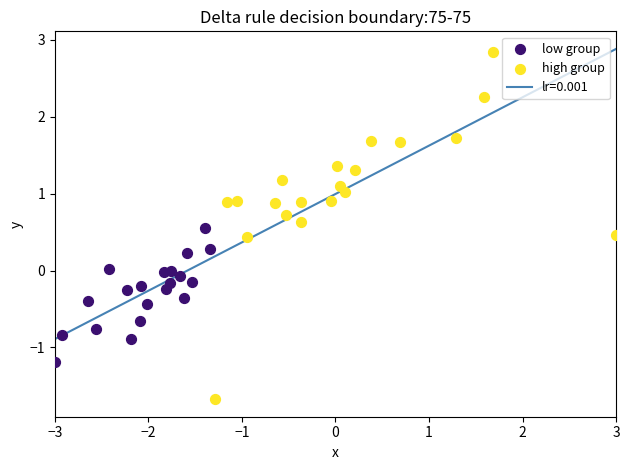

Which series has the largest Y range (max minus min)?

high group